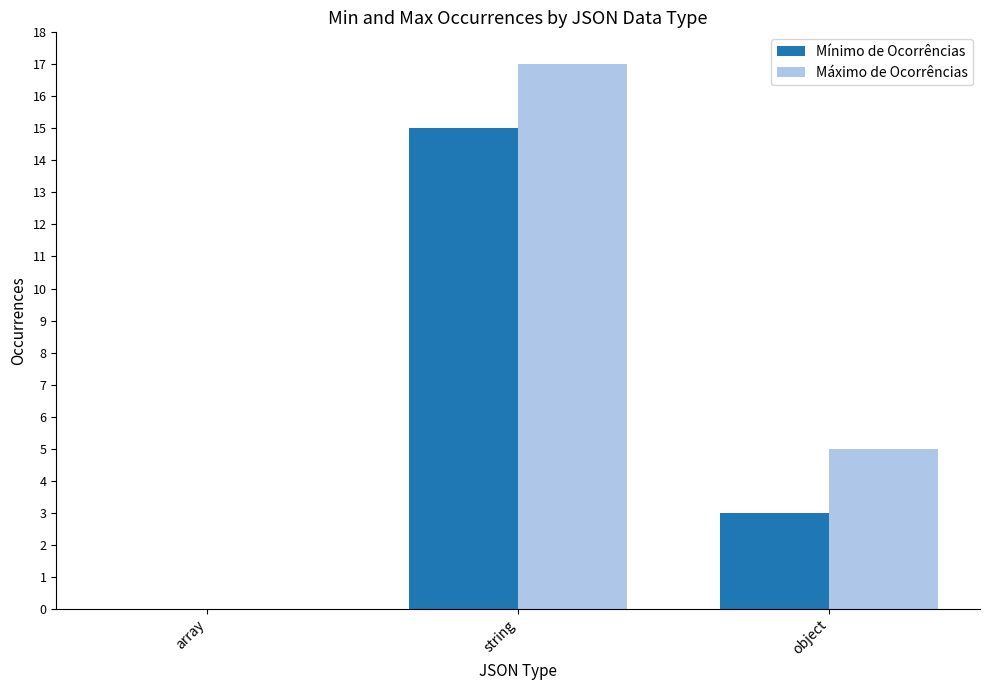

Between array and object, which series saw the biggest shift?

Máximo de Ocorrências